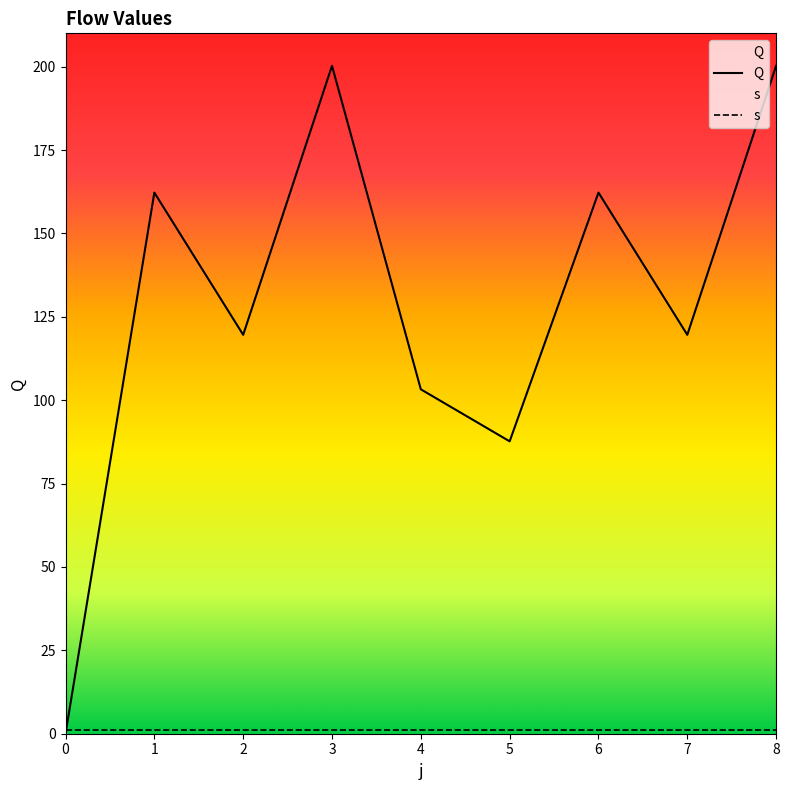

Between which two adjacent categories do Q and s first intersect?

0 and 1